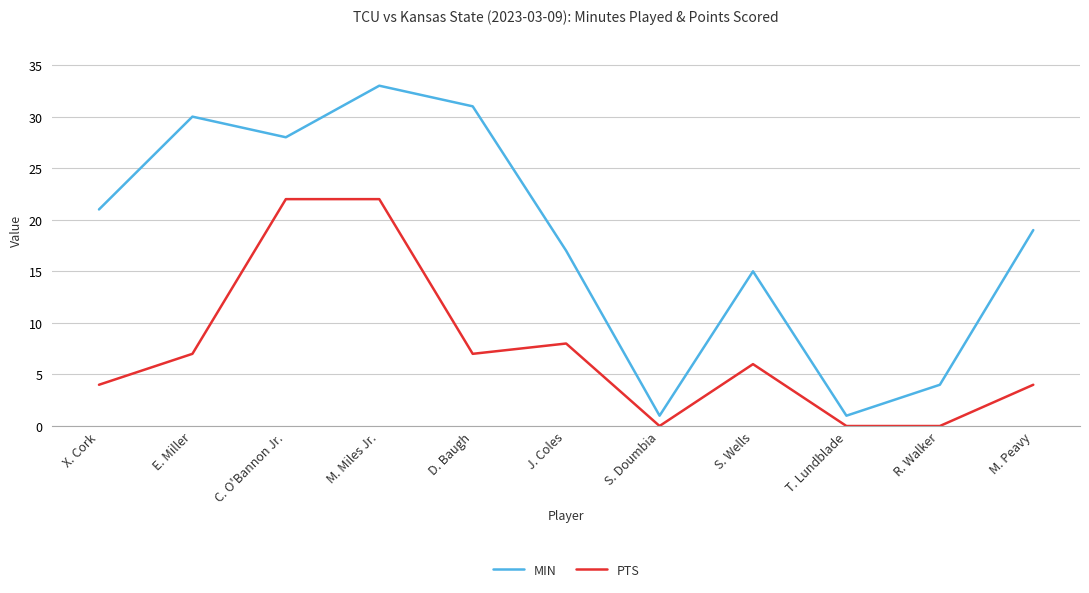

What is the sum of all PTS values?

80